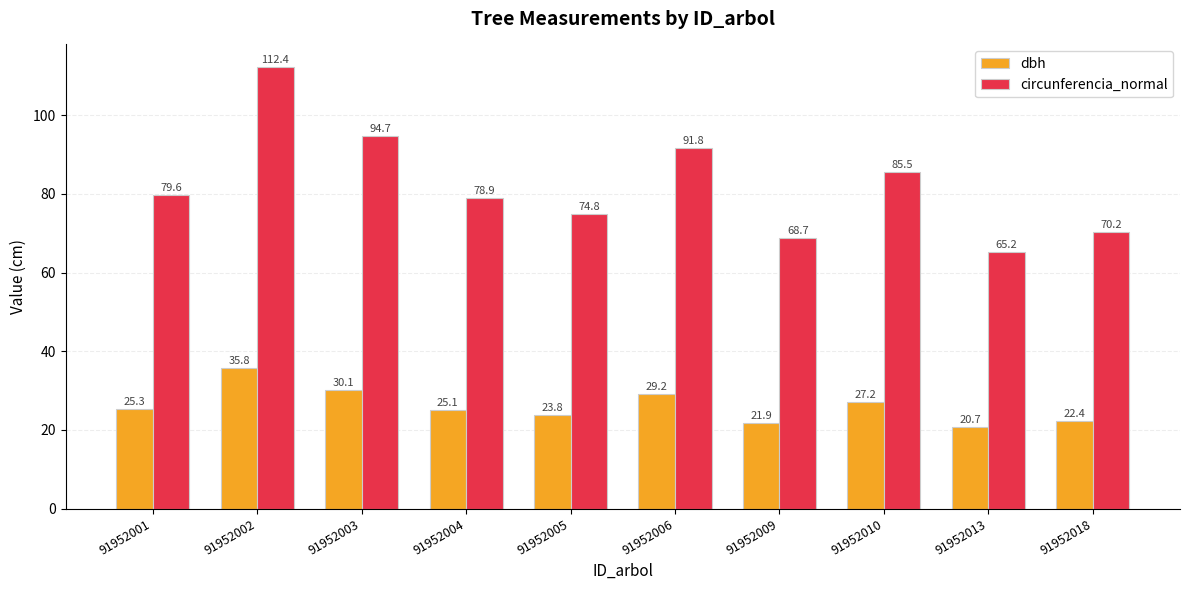

The dbh series shows 25.1 at 91952004. True or false?

True